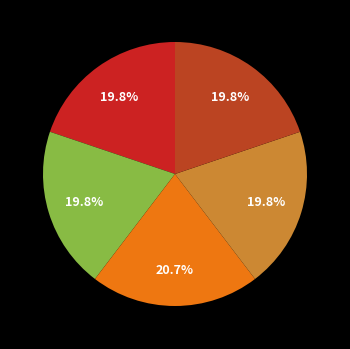

Count the number of slices in the pie.

5